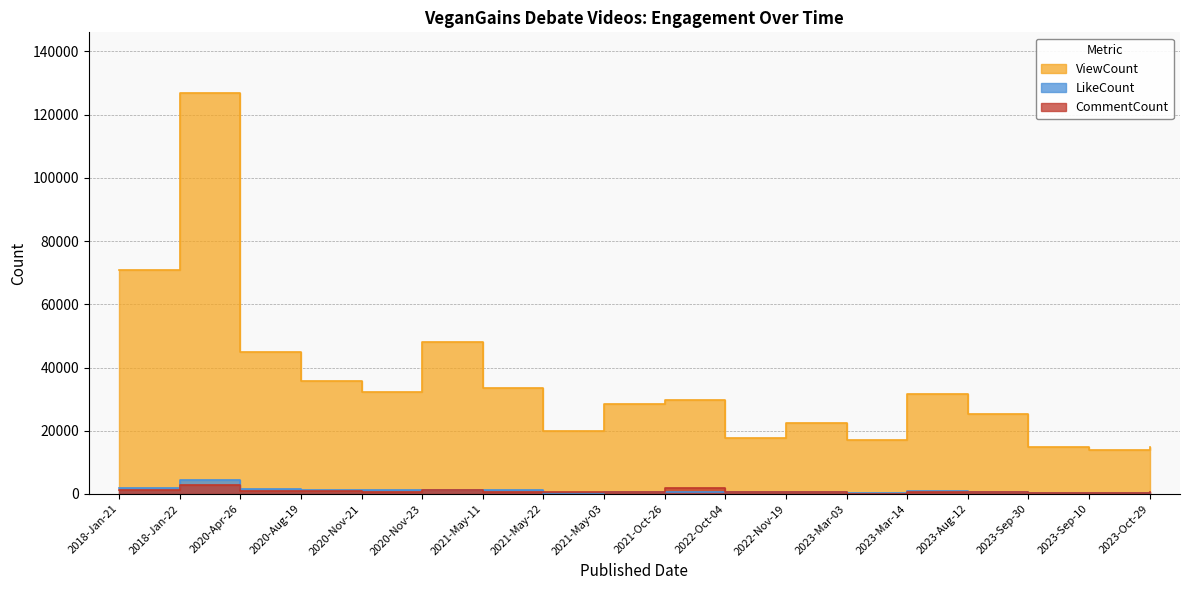

Reading left to right, extract all data points from this chart.

ViewCount: 2018-Jan-21=70961	2018-Jan-22=126997	2020-Apr-26=45075	2020-Aug-19=35746	2020-Nov-21=32222	2020-Nov-23=48233	2021-May-11=33626	2021-May-22=19797	2021-May-03=28517	2021-Oct-26=29888	2022-Oct-04=17786	2022-Nov-19=22381	2023-Mar-03=16976	2023-Mar-14=31517	2023-Aug-12=25168	2023-Sep-30=14774	2023-Sep-10=13959	2023-Oct-29=14768
LikeCount: 2018-Jan-21=1790	2018-Jan-22=4283	2020-Apr-26=1550	2020-Aug-19=1172	2020-Nov-21=1377	2020-Nov-23=1246	2021-May-11=1194	2021-May-22=406	2021-May-03=701	2021-Oct-26=621	2022-Oct-04=470	2022-Nov-19=500	2023-Mar-03=240	2023-Mar-14=1004	2023-Aug-12=781	2023-Sep-30=370	2023-Sep-10=384	2023-Oct-29=312
CommentCount: 2018-Jan-21=1214	2018-Jan-22=2833	2020-Apr-26=1022	2020-Aug-19=834	2020-Nov-21=472	2020-Nov-23=1172	2021-May-11=641	2021-May-22=747	2021-May-03=562	2021-Oct-26=1955	2022-Oct-04=509	2022-Nov-19=581	2023-Mar-03=113	2023-Mar-14=497	2023-Aug-12=653	2023-Sep-30=420	2023-Sep-10=223	2023-Oct-29=559